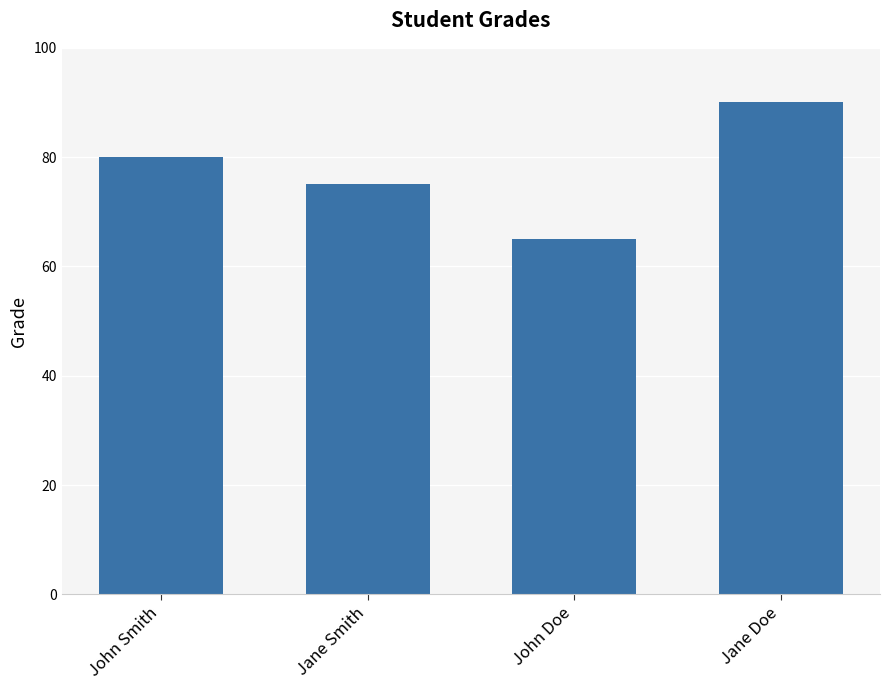

What is the minimum value shown in the chart?

65